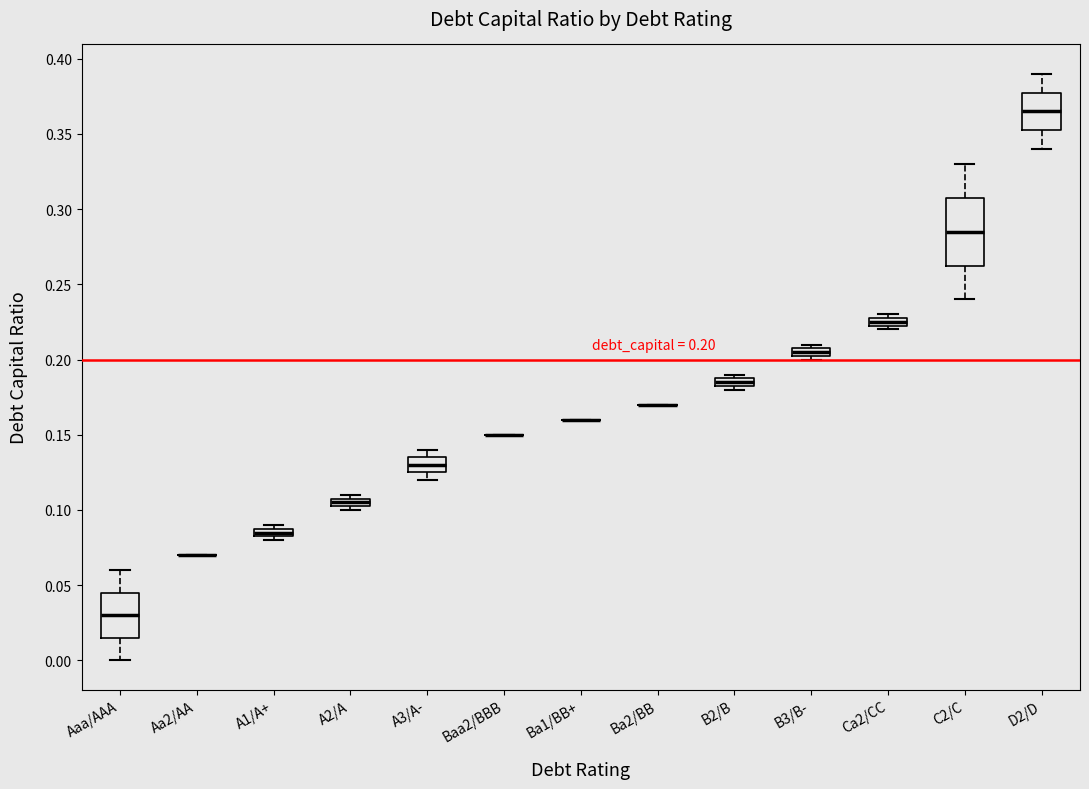

Comparing the boxes themselves (not the whiskers), which one is the tallest?

C2/C